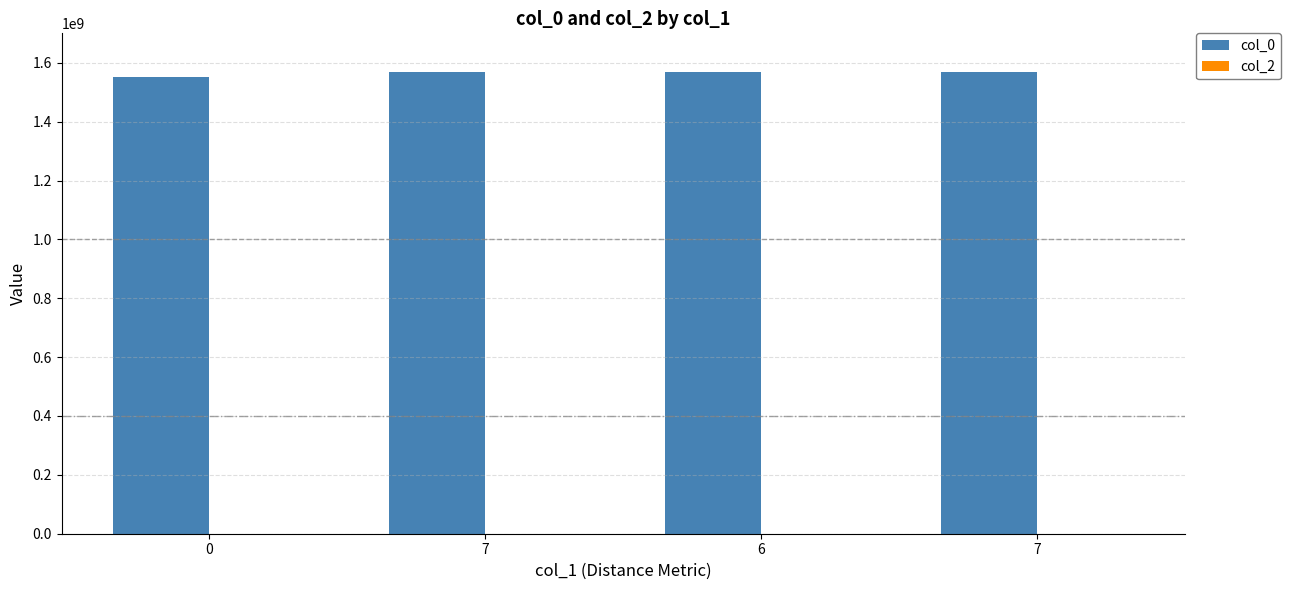

Are the bars horizontal?

No